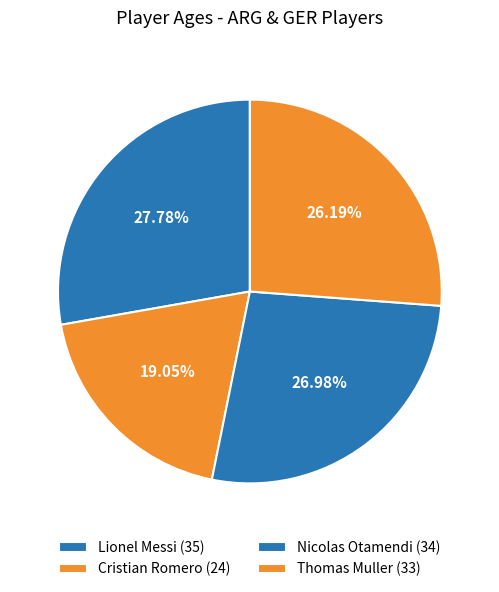

Does any single category account for the majority?

No